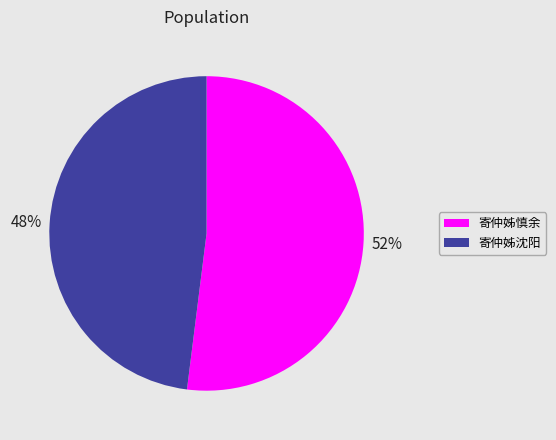

Which has a higher value, 寄仲姊沈阳 or 寄仲姊慎余?

寄仲姊慎余